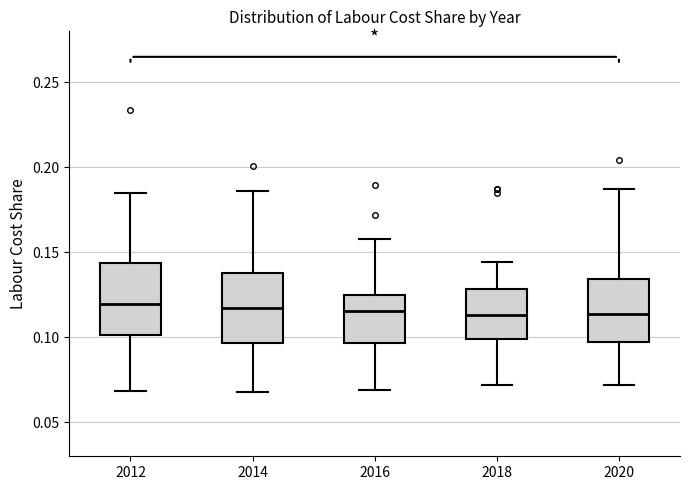

Where does the upper whisker of the box at x = 2012 end on the y-axis? The values are not printed on the chart, so give them approximately, as read against the axis.

0.185